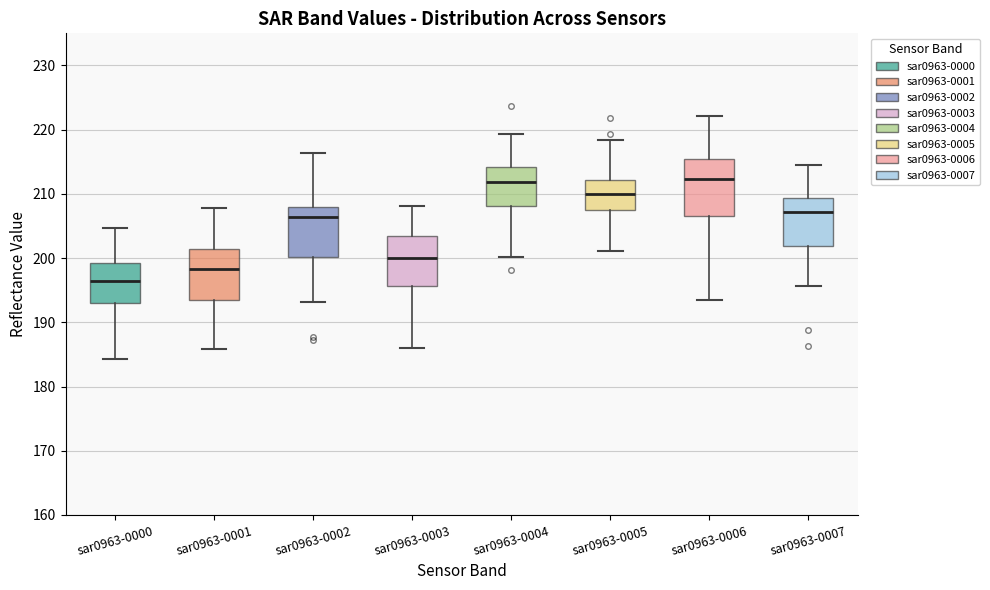

Which box's median line is the lowest?

sar0963-0000